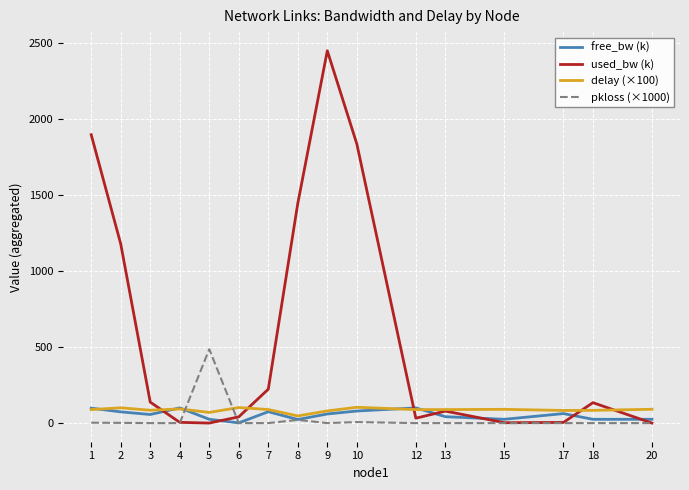

What is the sum of all delay (×100) values?

1385.9